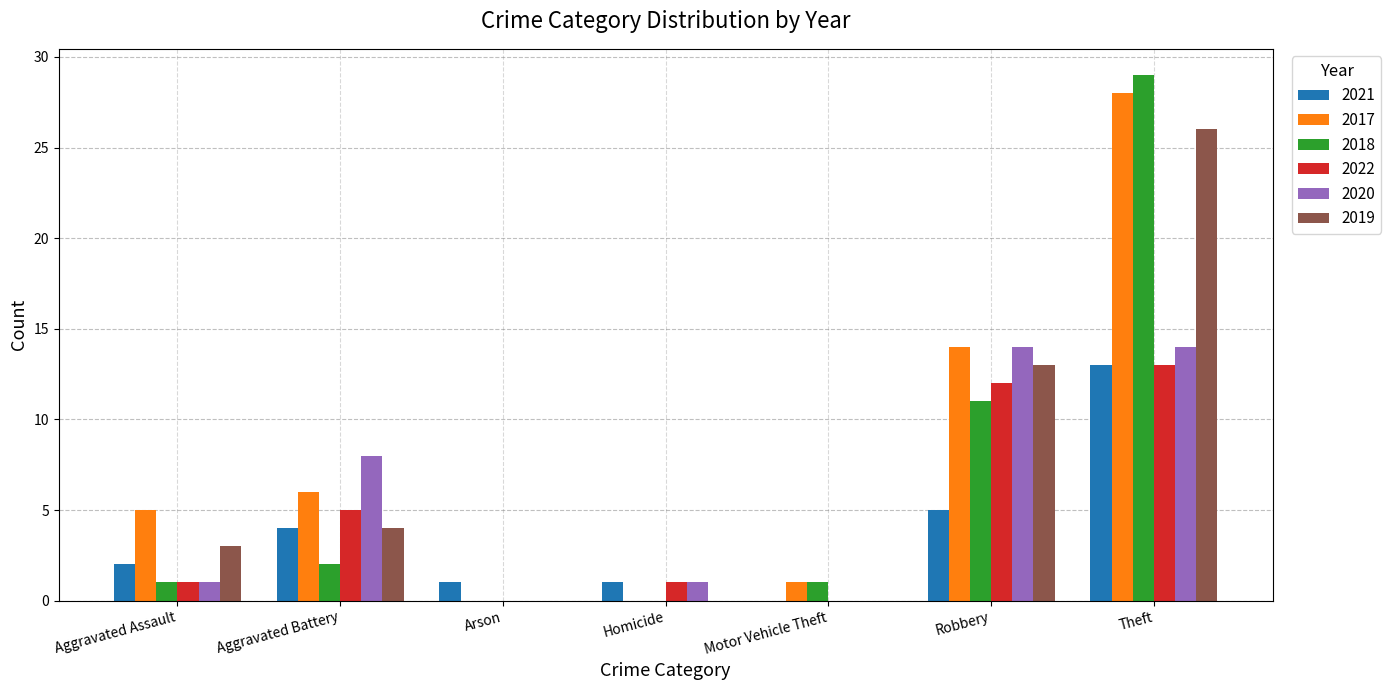

What is the difference between the 2022 values at Homicide and Theft?

12